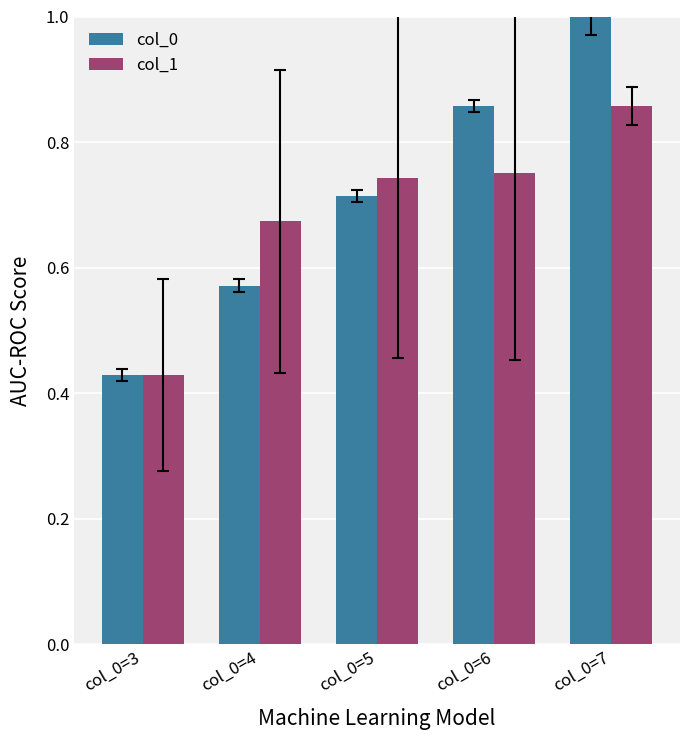

True or false: col_0 has a value of 0.5 at col_0=5.

False